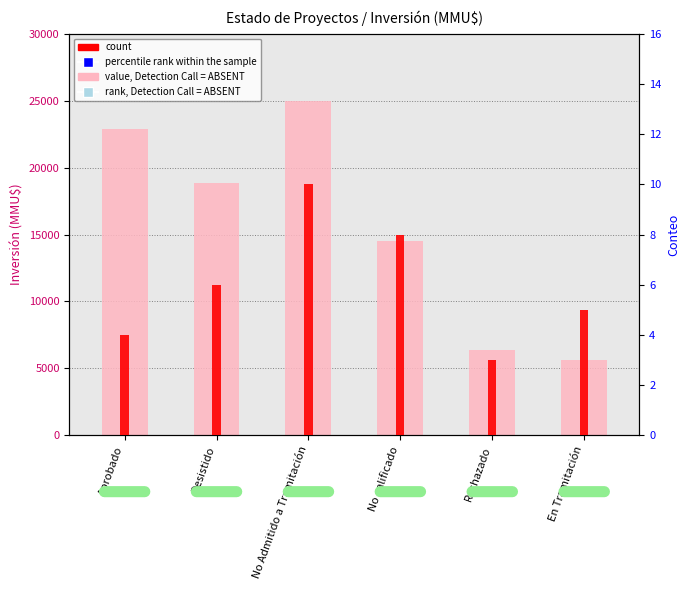

At which category is the sum across all series the highest?

No Admitido a Tramitación